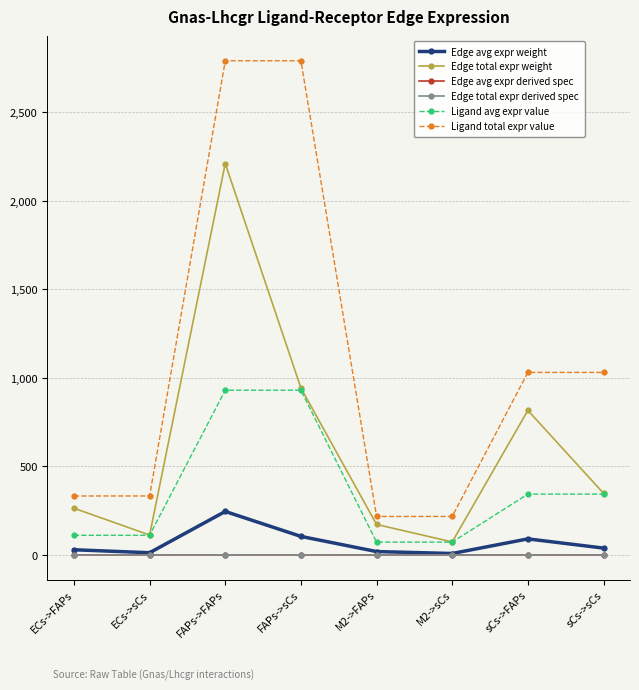

Reading left to right, extract all data points from this chart.

Edge avg expr weight: ECs->FAPs=29.3	ECs->sCs=12.5	FAPs->FAPs=245.6	FAPs->sCs=104.7	M2->FAPs=19.1	M2->sCs=8.2	sCs->FAPs=90.7	sCs->sCs=38.7
Edge total expr weight: ECs->FAPs=263.8	ECs->sCs=112.5	FAPs->FAPs=2210.2	FAPs->sCs=942.7	M2->FAPs=172.2	M2->sCs=73.5	sCs->FAPs=816.4	sCs->sCs=348.2
Edge avg expr derived spec: ECs->FAPs=0.1	ECs->sCs=0.0	FAPs->FAPs=0.4	FAPs->sCs=0.2	M2->FAPs=0.0	M2->sCs=0.0	sCs->FAPs=0.2	sCs->sCs=0.1
Edge total expr derived spec: ECs->FAPs=0.1	ECs->sCs=0.0	FAPs->FAPs=0.4	FAPs->sCs=0.2	M2->FAPs=0.0	M2->sCs=0.0	sCs->FAPs=0.2	sCs->sCs=0.1
Ligand avg expr value: ECs->FAPs=111.0	ECs->sCs=111.0	FAPs->FAPs=930.2	FAPs->sCs=930.2	M2->FAPs=72.5	M2->sCs=72.5	sCs->FAPs=343.6	sCs->sCs=343.6
Ligand total expr value: ECs->FAPs=333.0	ECs->sCs=333.0	FAPs->FAPs=2790.5	FAPs->sCs=2790.5	M2->FAPs=217.4	M2->sCs=217.4	sCs->FAPs=1030.7	sCs->sCs=1030.7